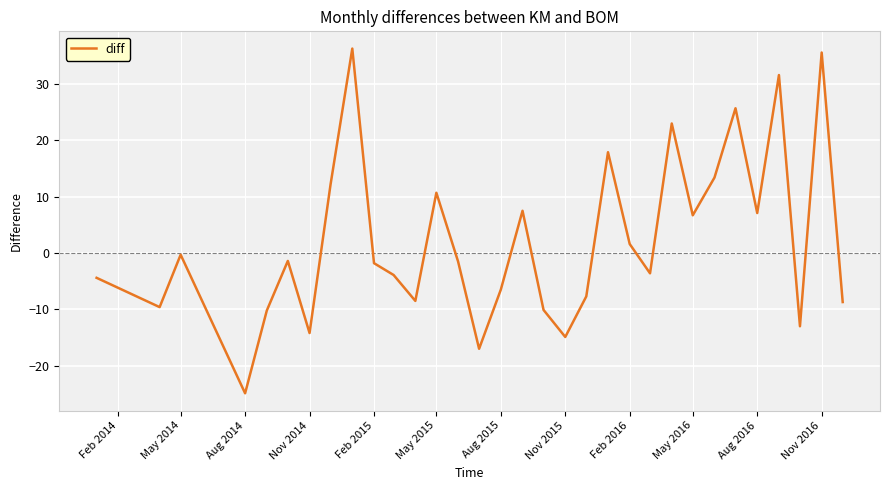

Count the number of data series in this chart.

1